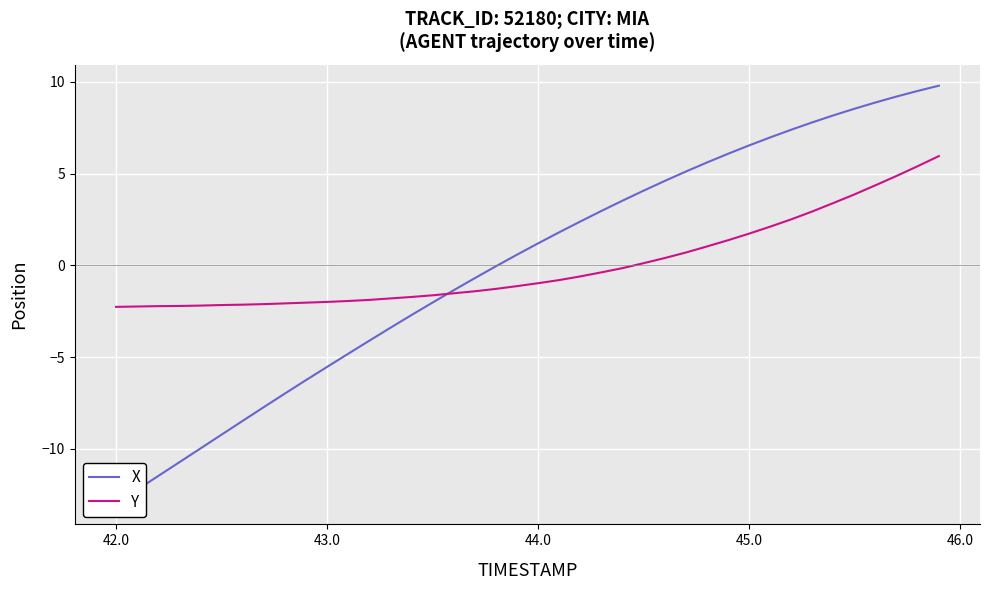

What is the minimum value for Y?

-2.3